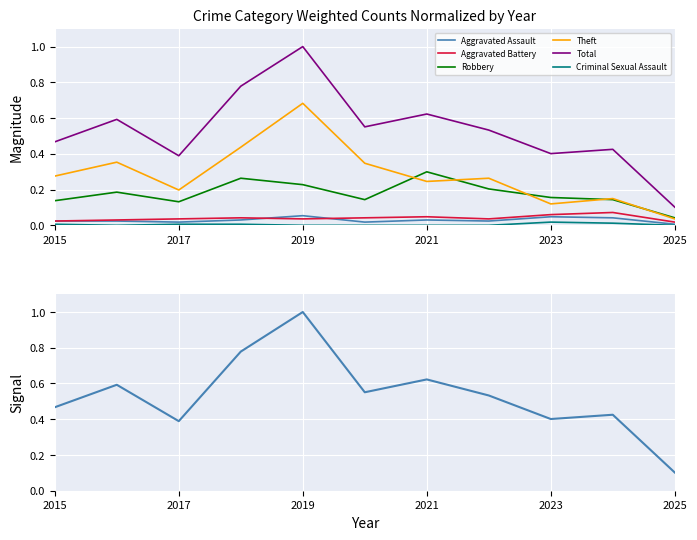

Rank the series by their maximum value, from lowest to highest.

Criminal Sexual Assault, Aggravated Assault, Aggravated Battery, Robbery, Theft, Total